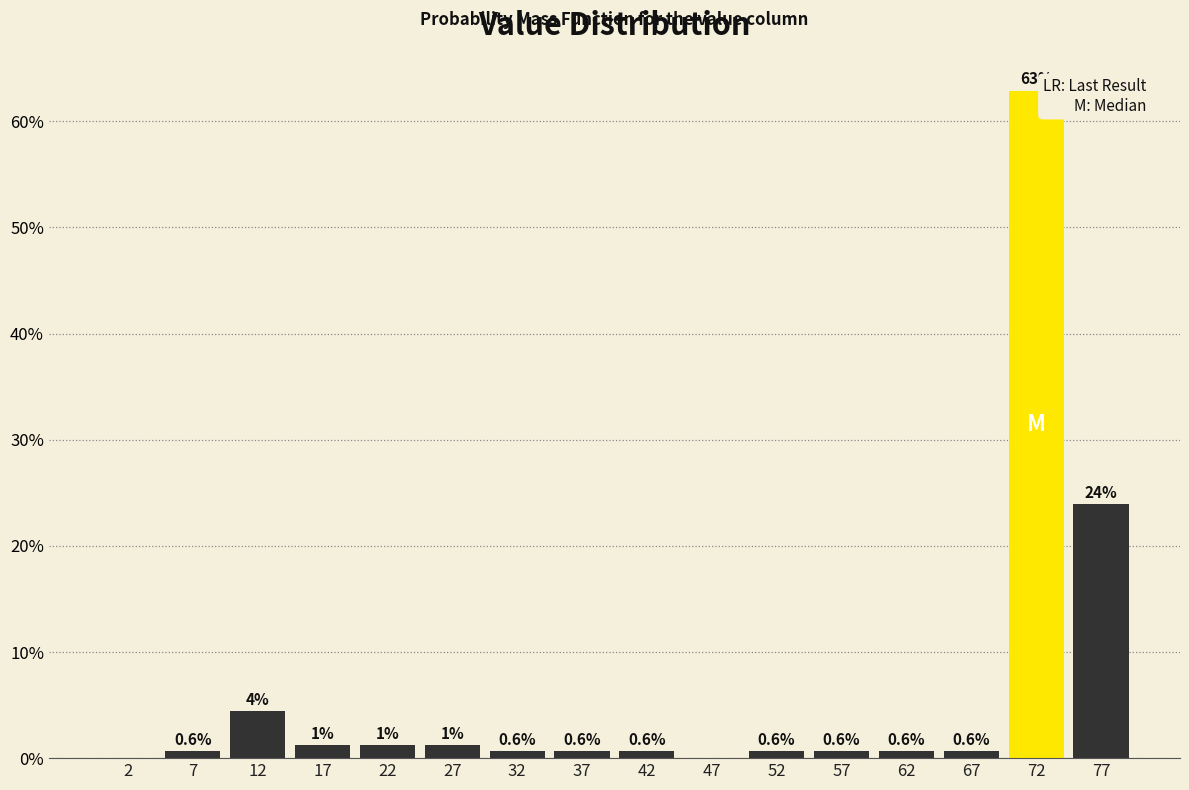

Over which range of the x-axis is the bar tallest?

70 to 75